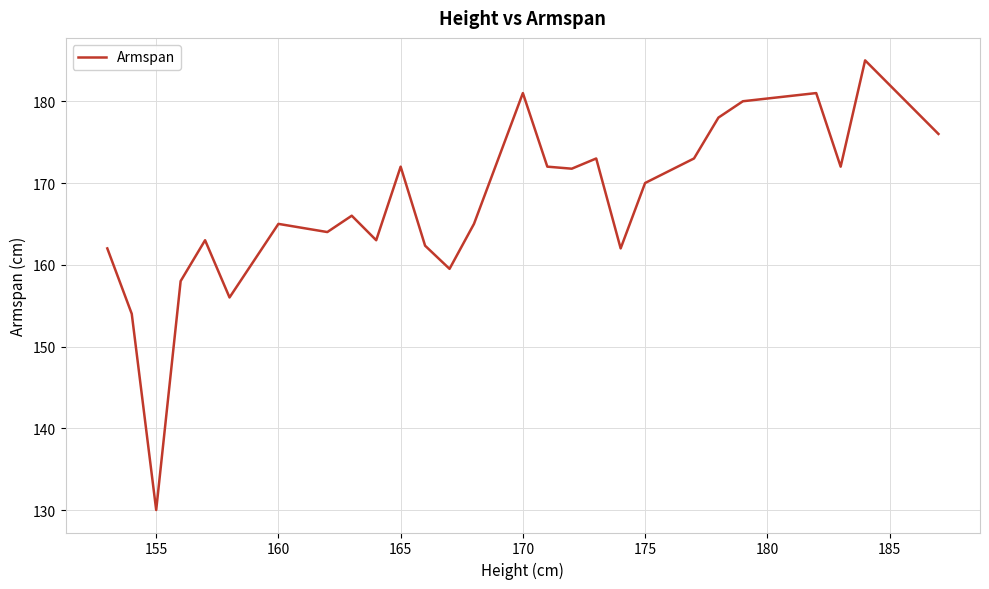

What is the difference between the maximum and minimum values?

55.0